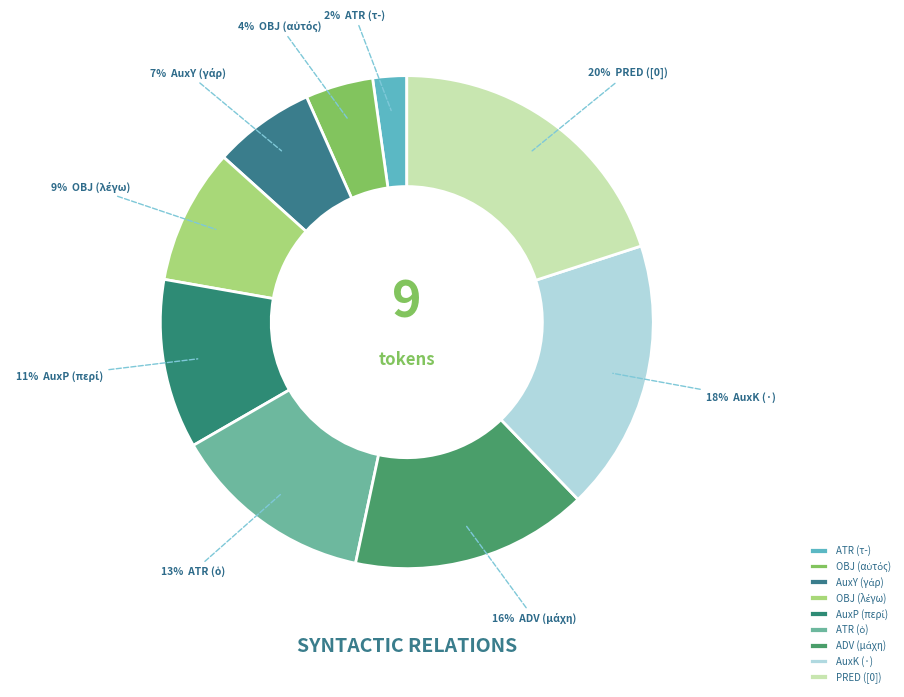

How many slices are in this pie chart?

9